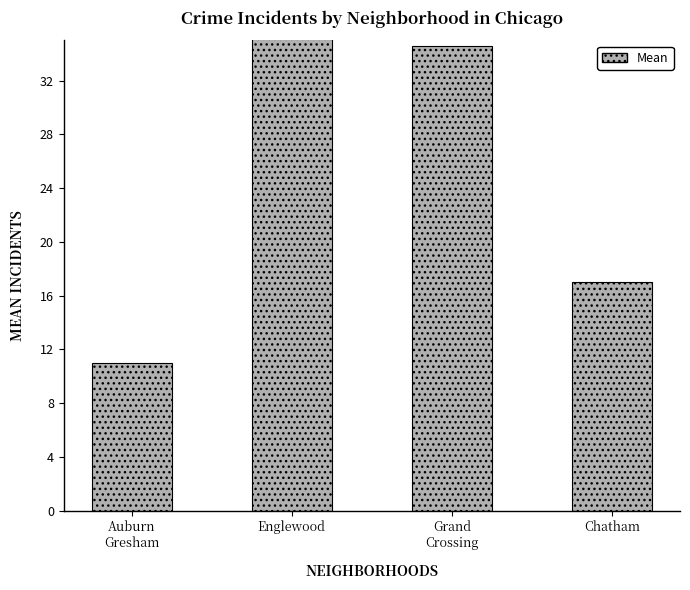

Rank the categories by value from highest to lowest.

Englewood, Grand
Crossing, Chatham, Auburn
Gresham